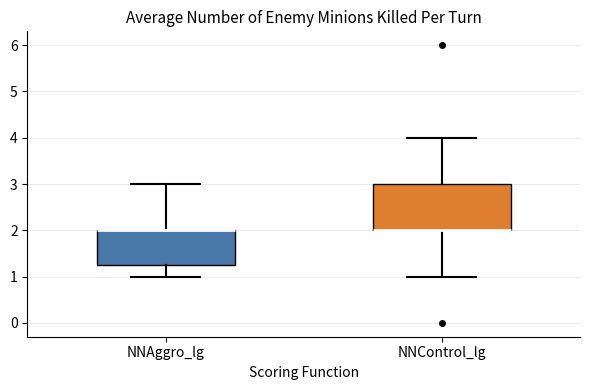

Which box is the tallest, from its lower edge to its upper edge?

NNControl_lg